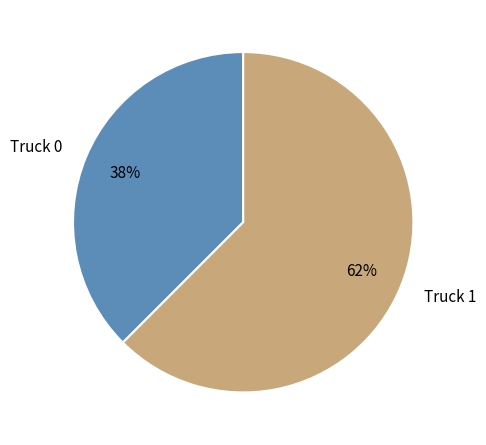

How many slices are in this pie chart?

2